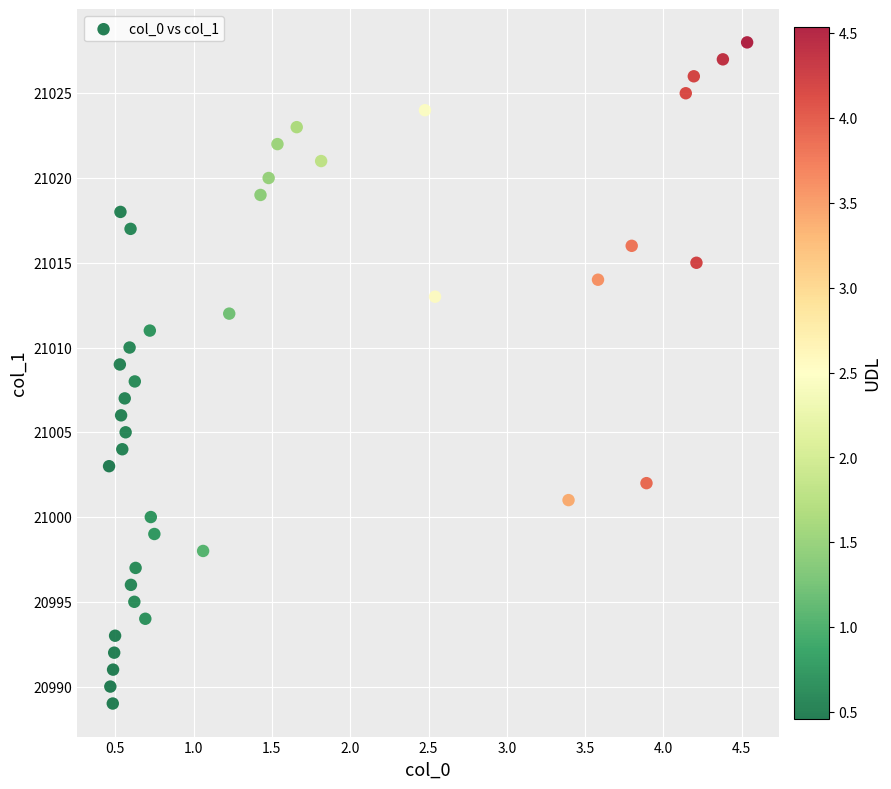

What is the range of Y values (max minus min)?

39